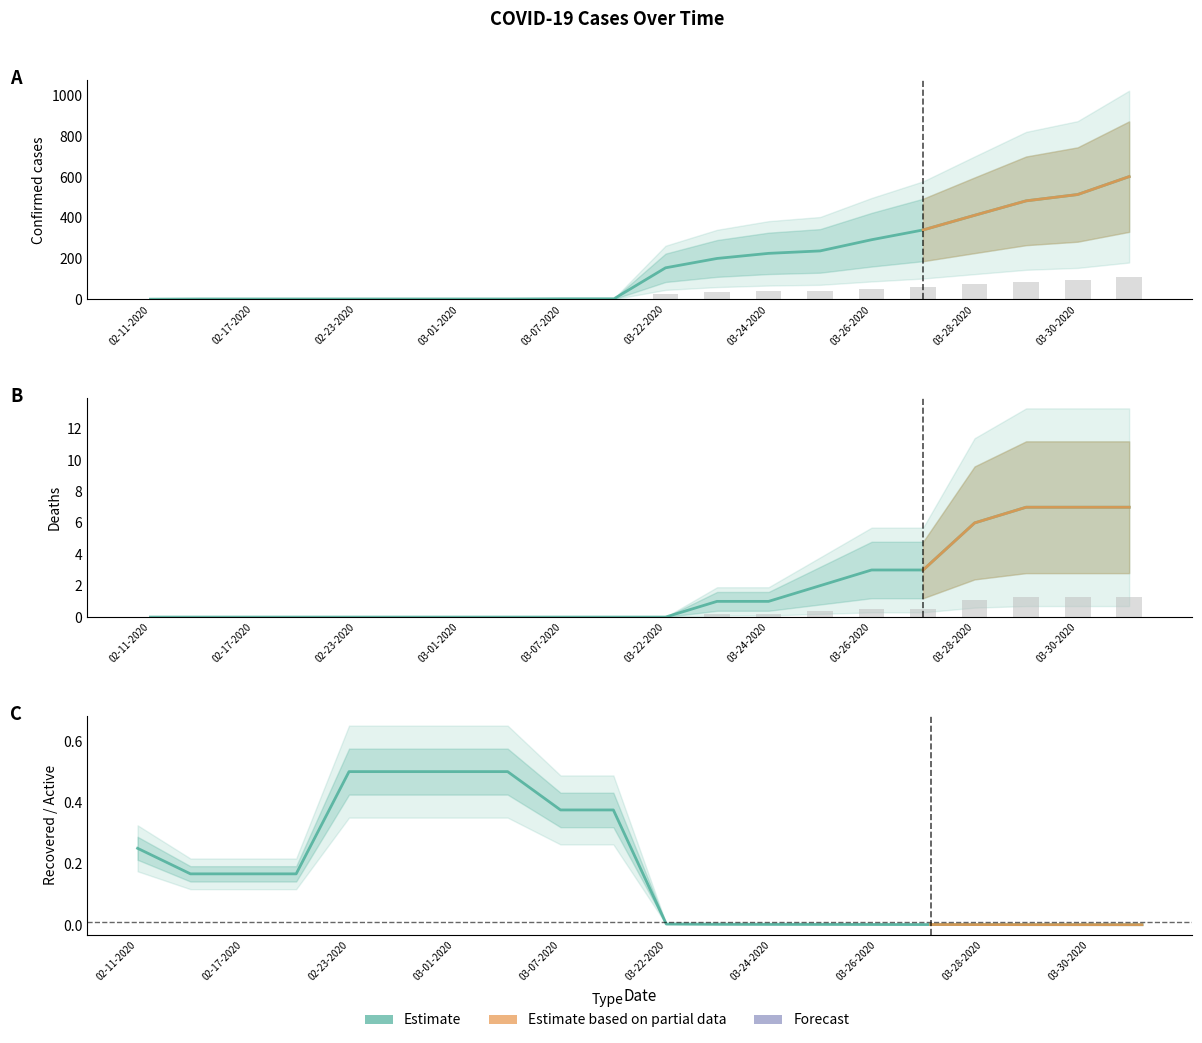

At how many categories does at least one series exceed 596?

1